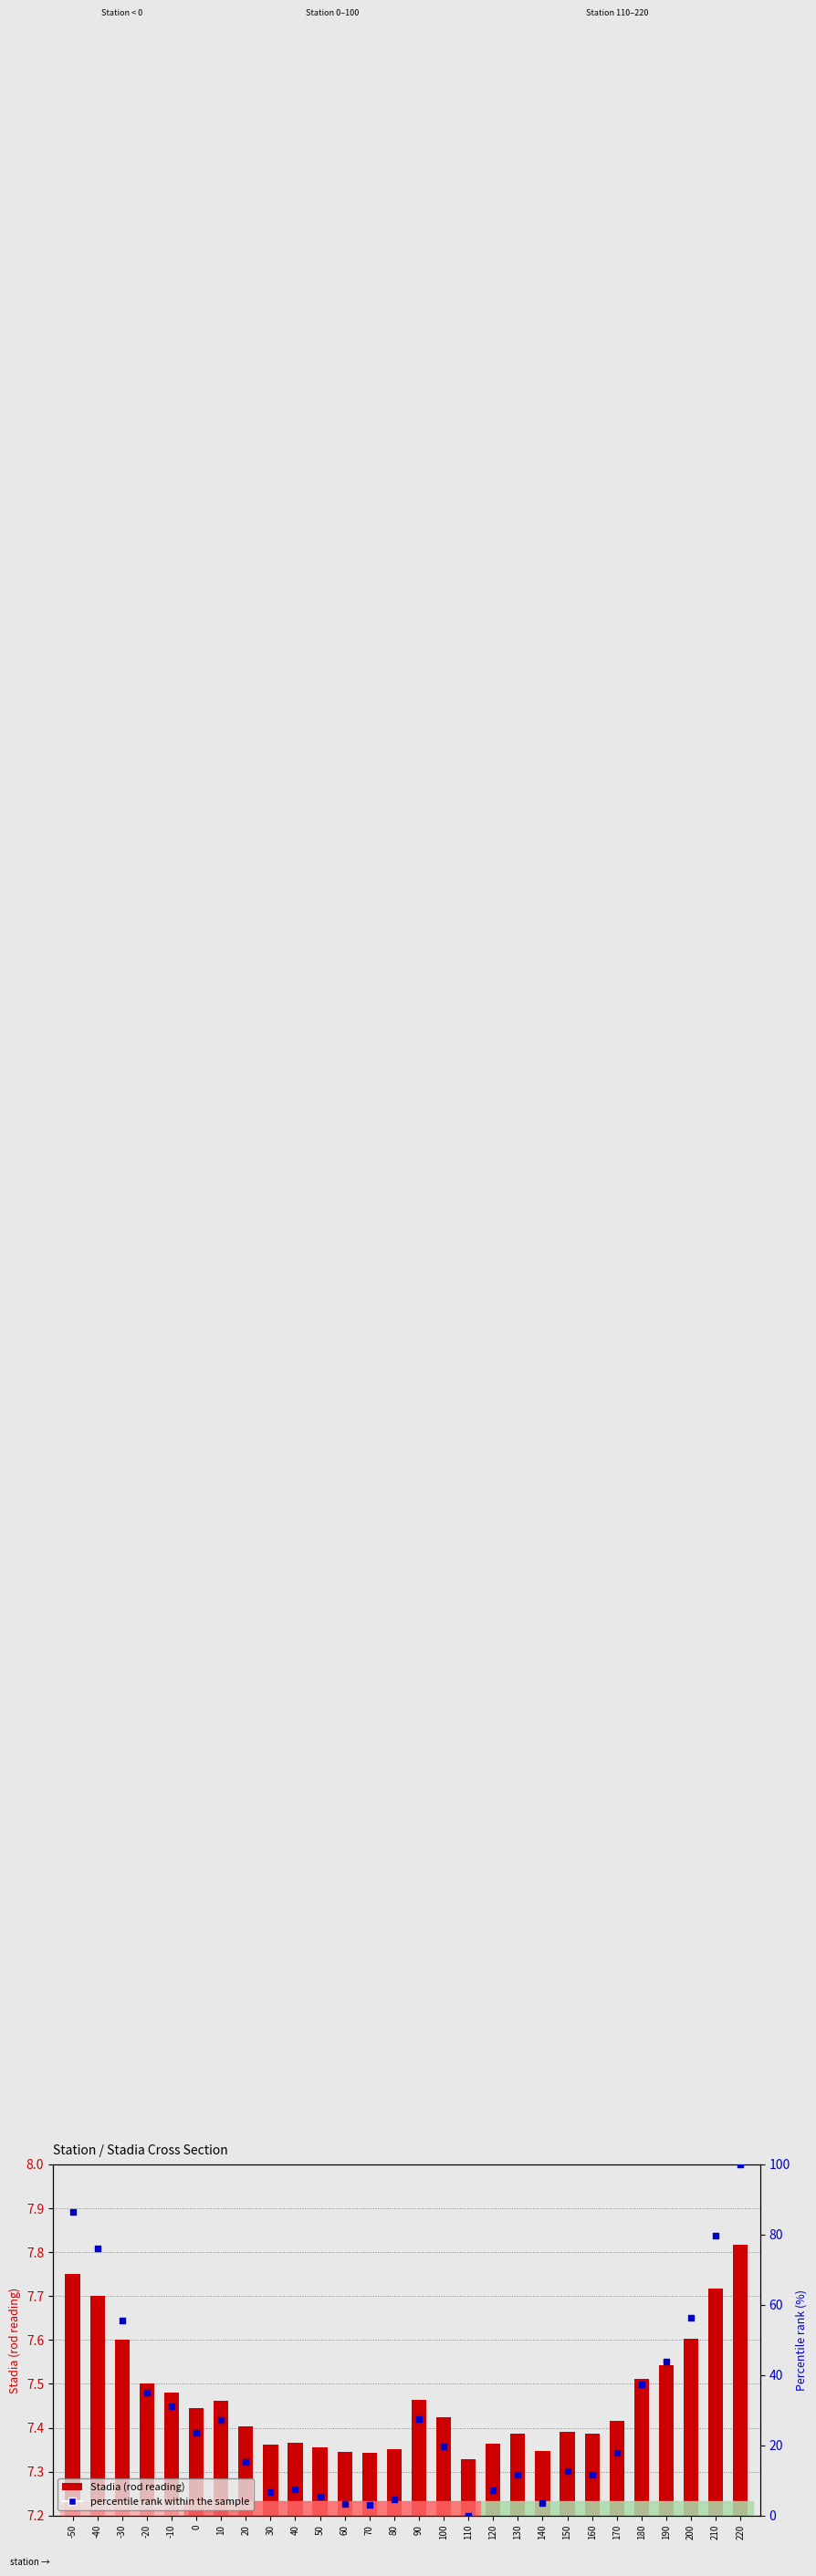

Which series reaches the maximum Y coordinate?

percentile rank within the sample